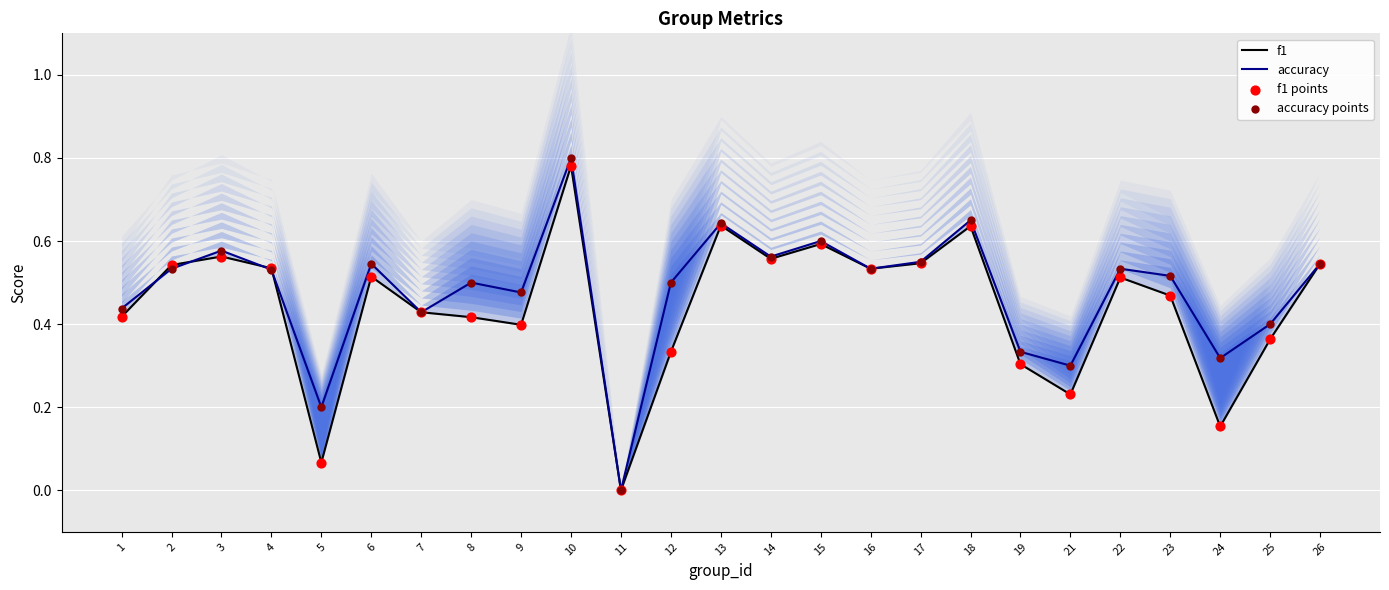

Which series has the widest spread of Y values?

accuracy